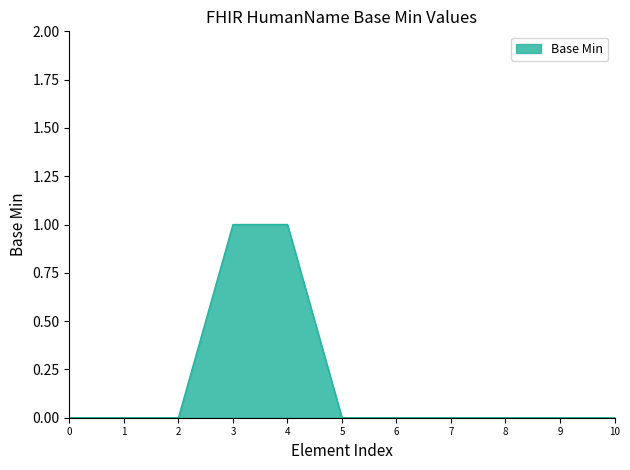

The chart shows a value of 1 at 7. True or false?

False